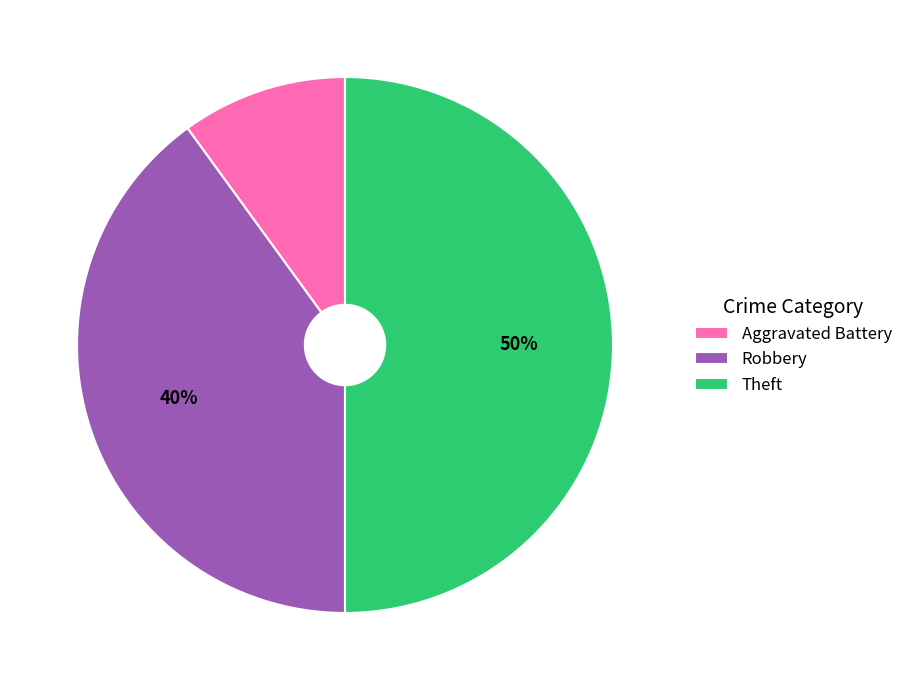

Which category has the biggest portion of the pie?

Theft